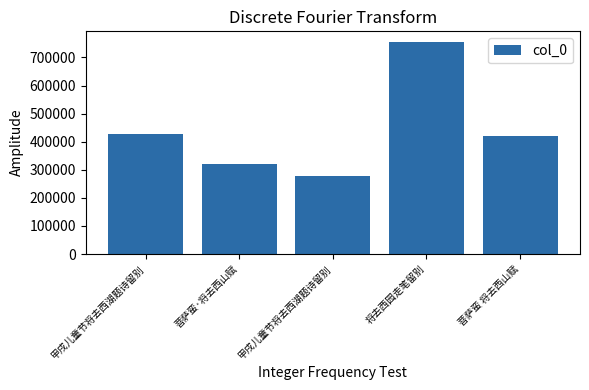

Are the bars horizontal?

No